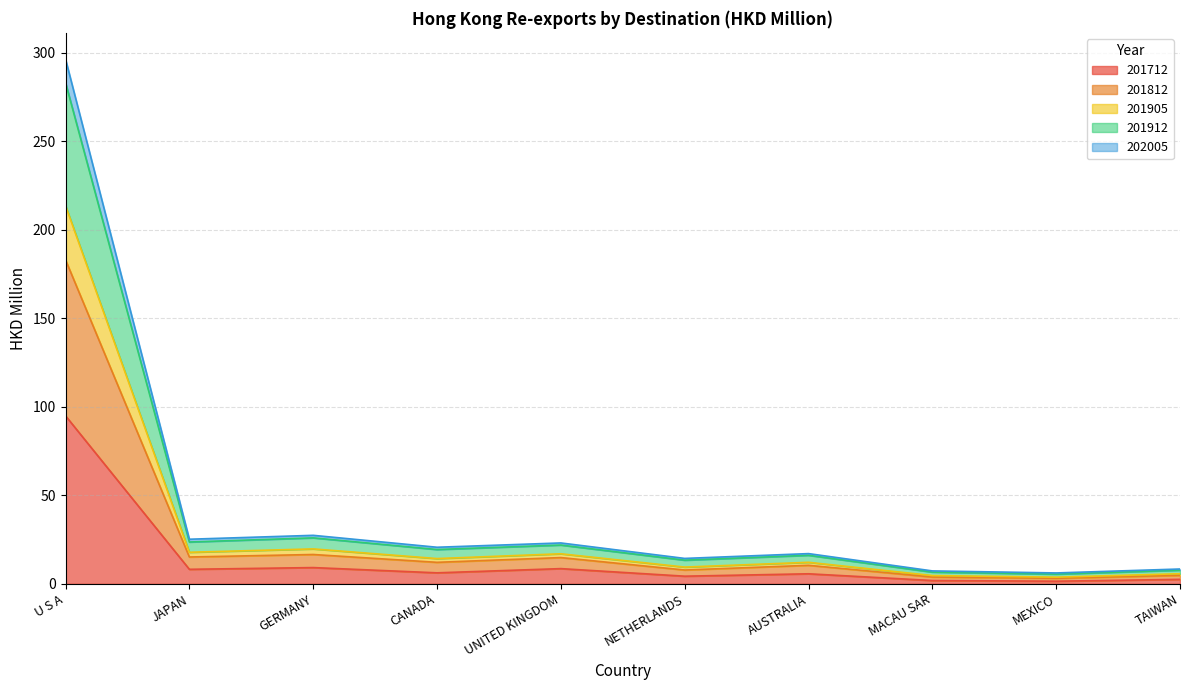

At which label does 201712 reach its peak?

U S A